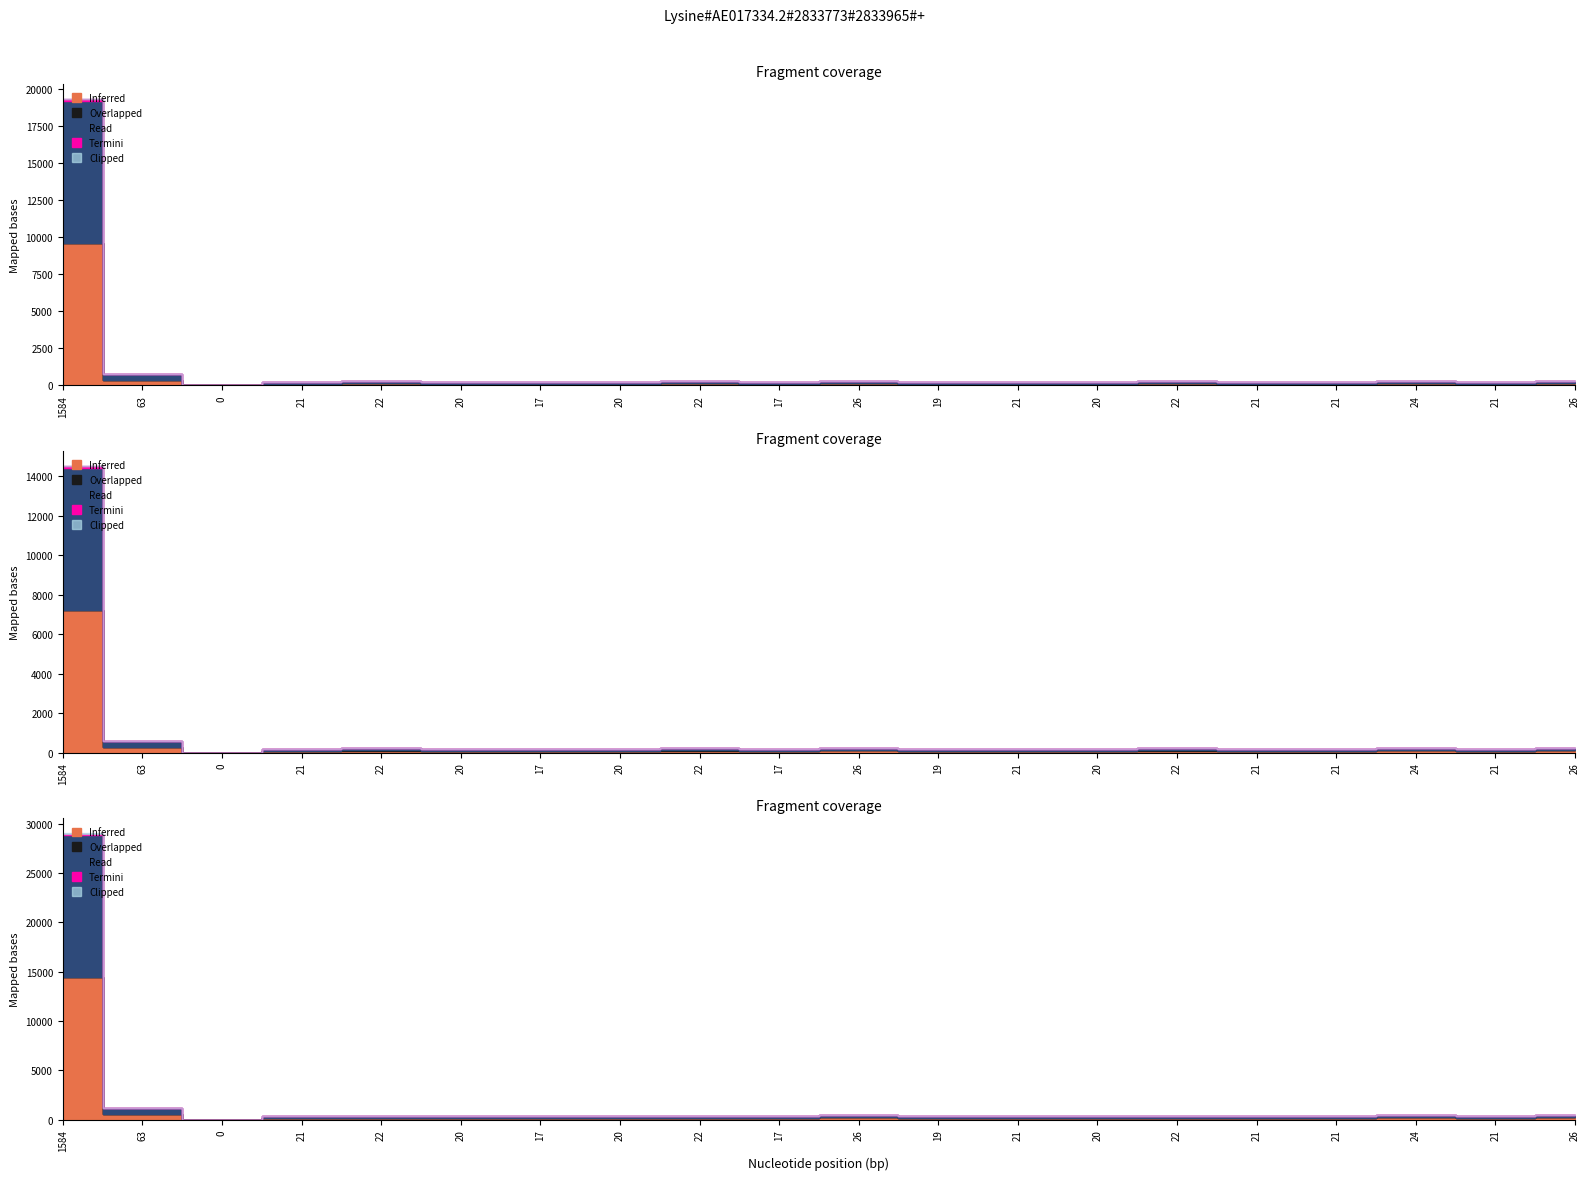

How many data points in Read are above 127?

8